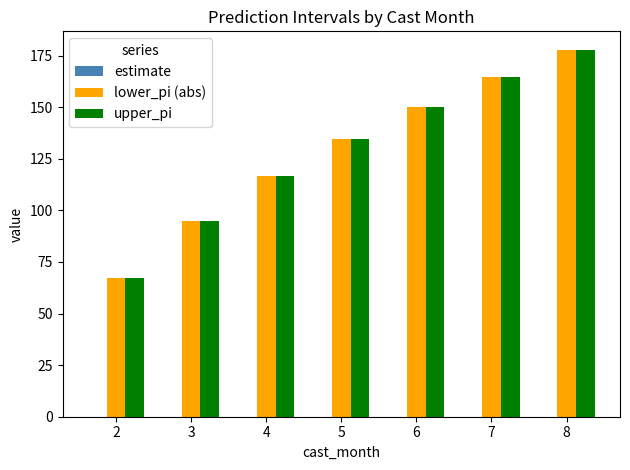

The lower_pi (abs) series shows 150.3 at 6. True or false?

True